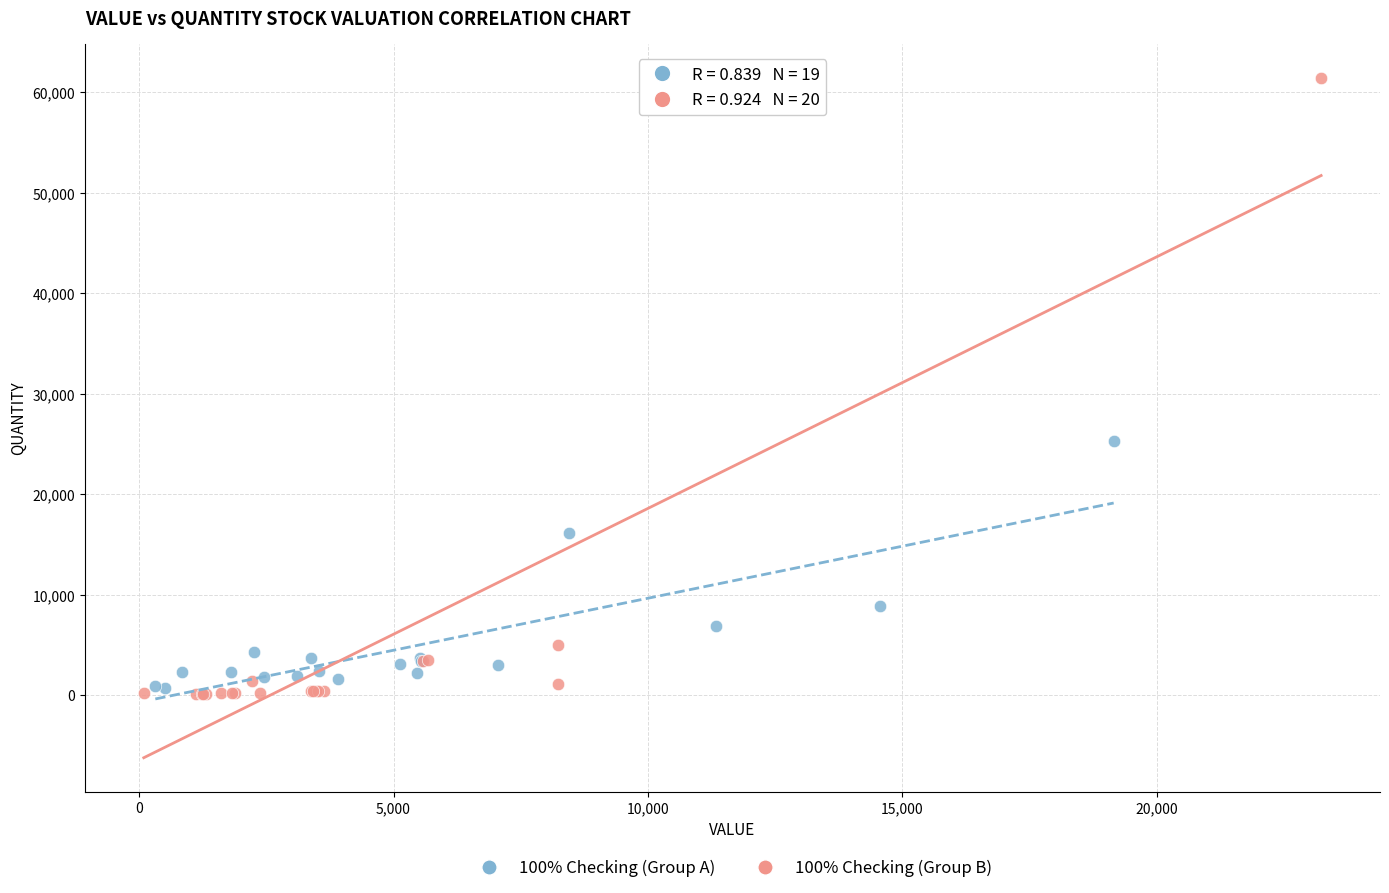

Which series has the largest Y range (max minus min)?

100% Checking (Group B)